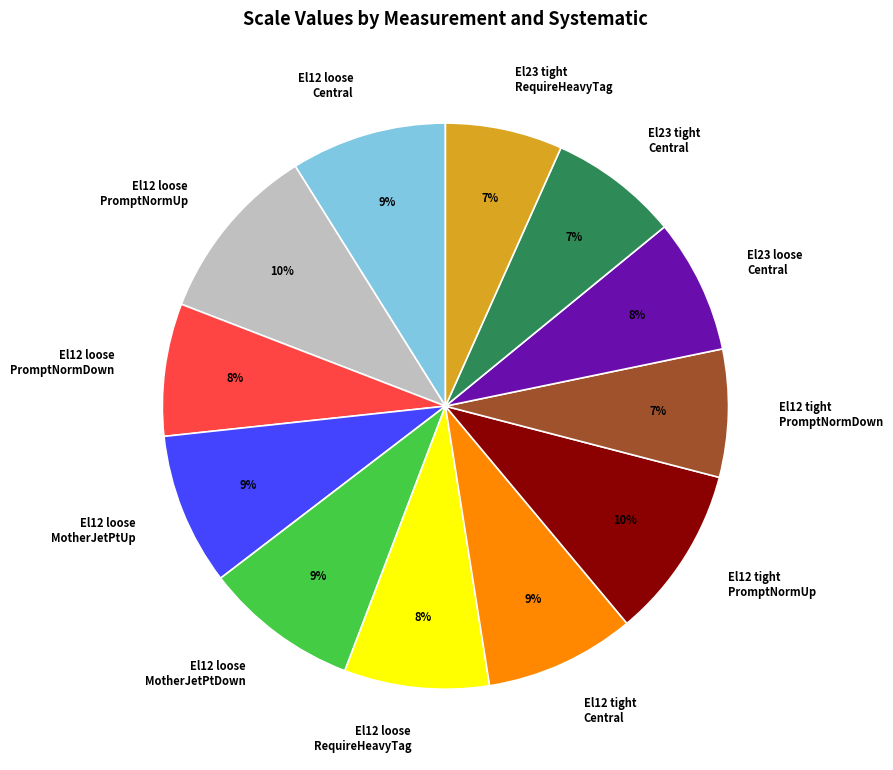

To the nearest percent, what is the average slice percentage?

8%